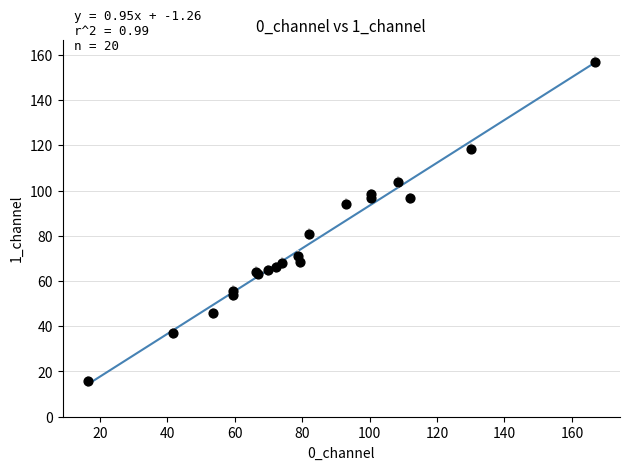

What Y value in the scatter plot is closest to 86?

80.8